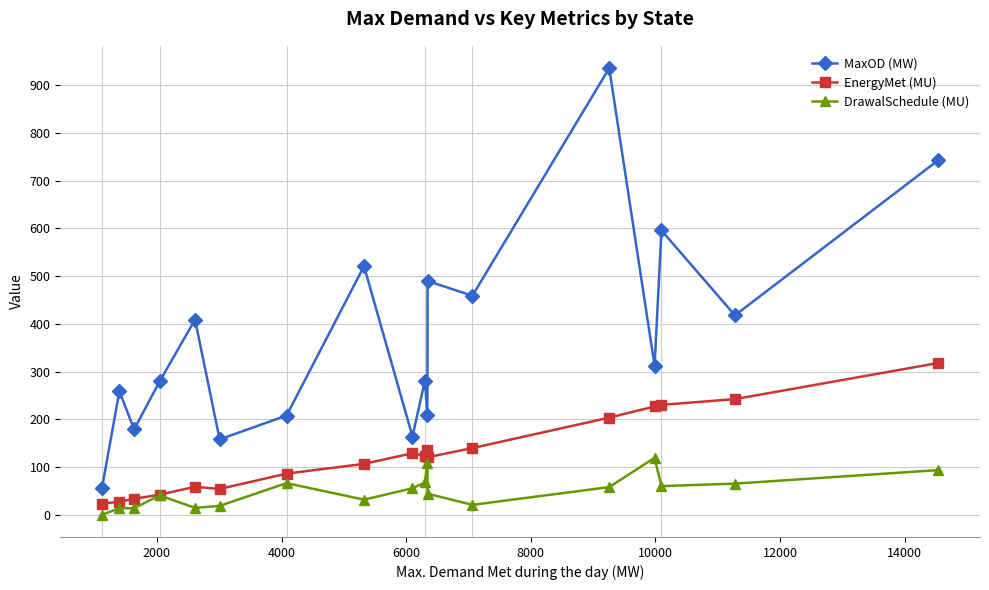

What is the value of the DrawalSchedule (MU) point at the 17th from the left?

65.3